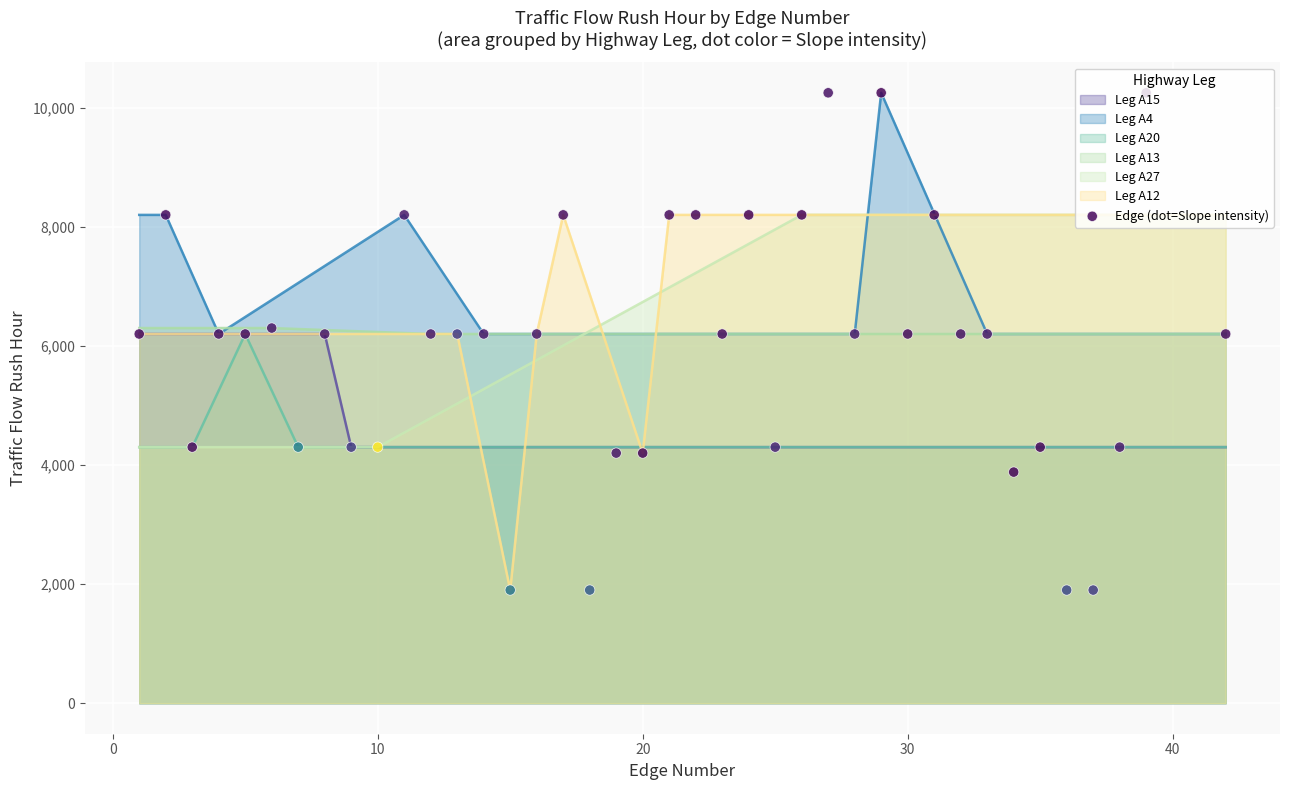

What is the maximum value for Leg A12?

8200.0